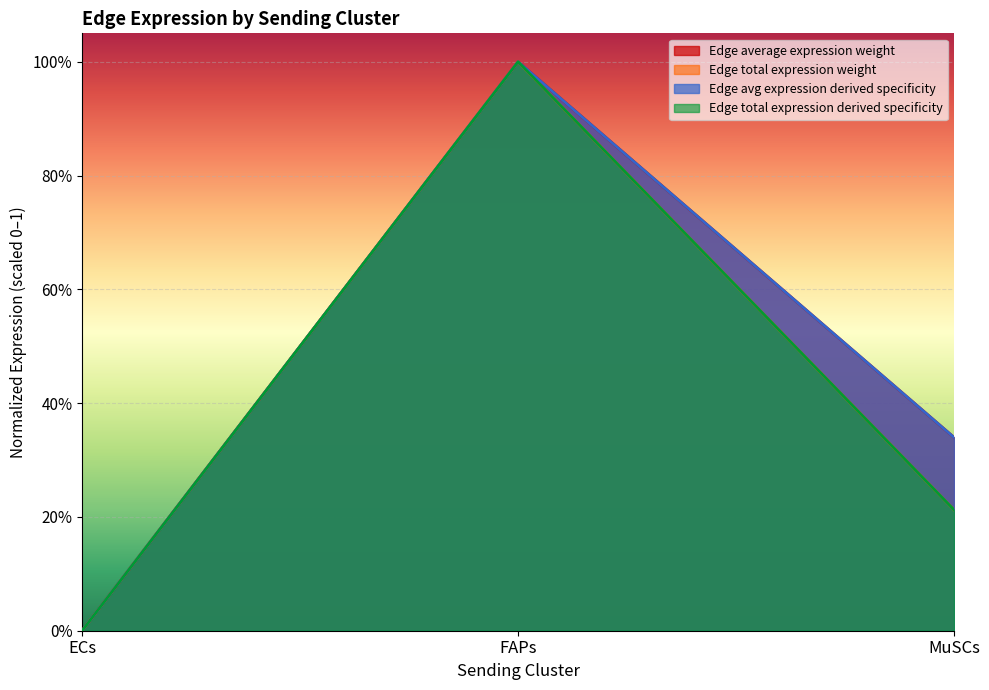

True or false: Edge total expression weight has a value of 0.2 at MuSCs.

True